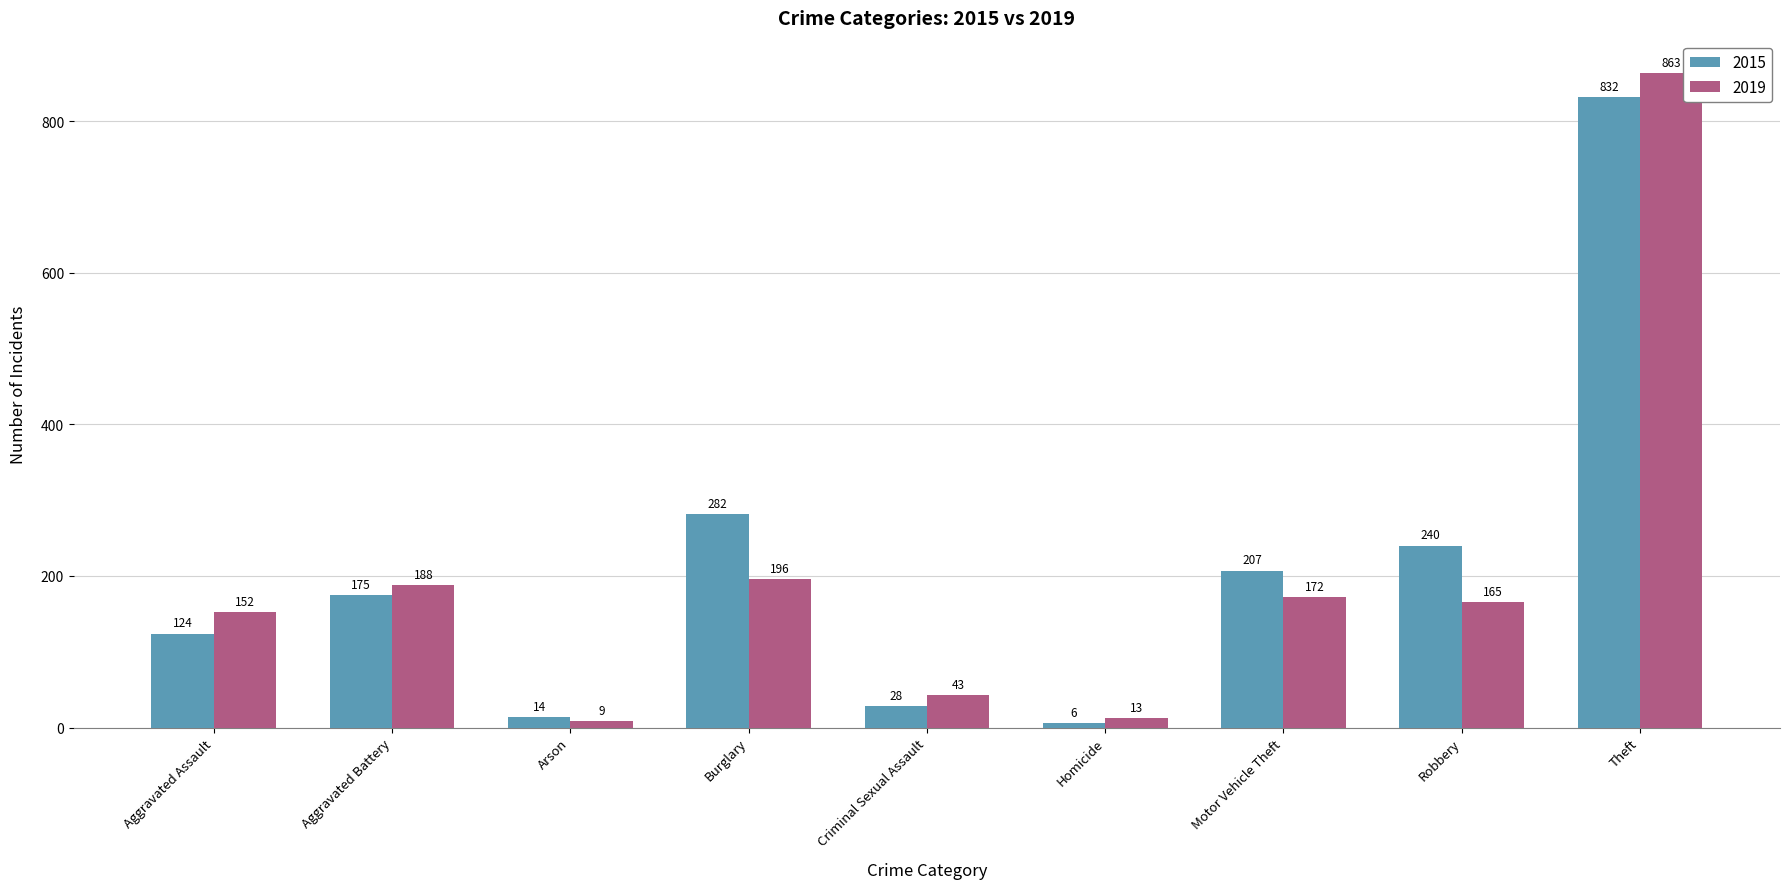

Reading left to right, transcribe all the data shown in this chart.

2015: 124	175	14	282	28	6	207	240	832
2019: 152	188	9	196	43	13	172	165	863